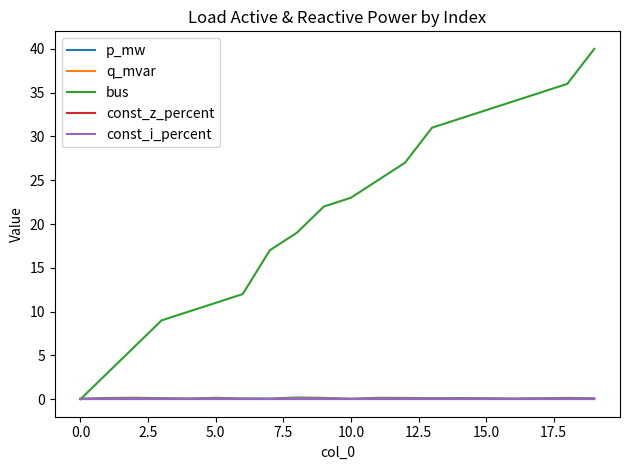

How many lines are shown in the chart?

5